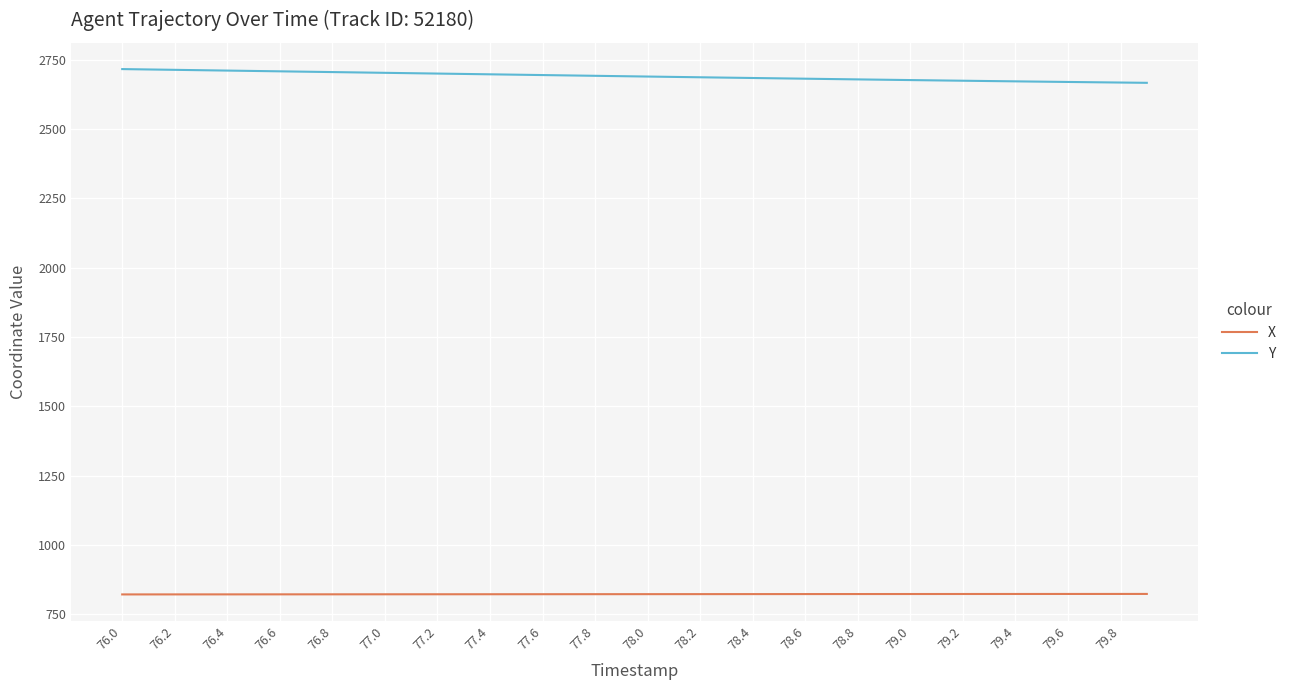

Which series has the largest total across all categories?

Y